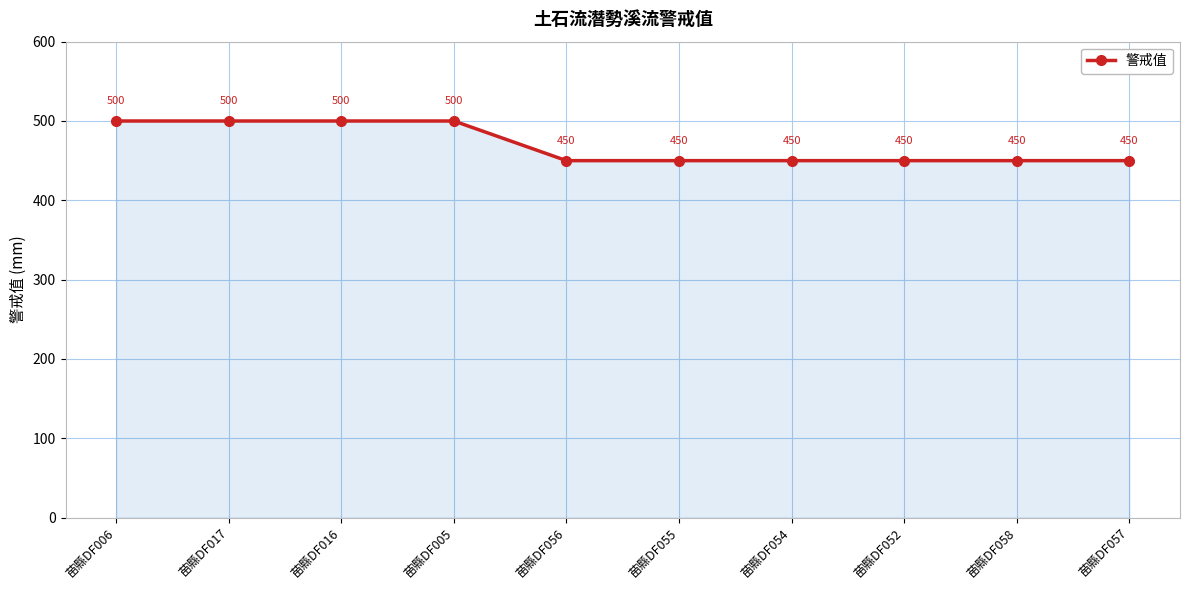

What is the sum of the values at 苗縣DF006 and 苗縣DF056?

950